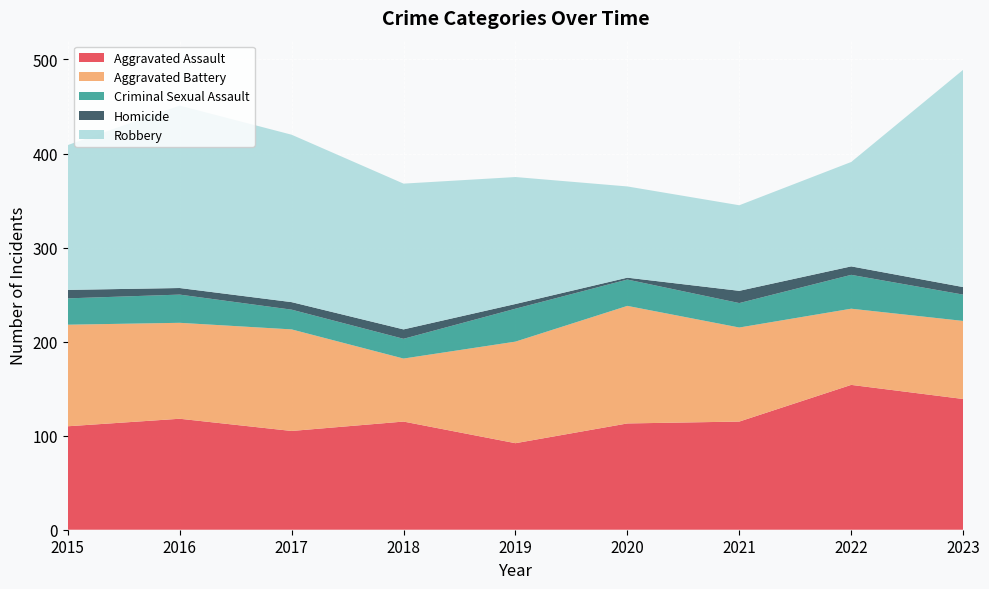

Reading left to right, what are all the values shown in this chart?

Aggravated Assault: 2015=110	2016=118	2017=105	2018=115	2019=92	2020=113	2021=115	2022=154	2023=139
Aggravated Battery: 2015=108	2016=102	2017=108	2018=67	2019=108	2020=125	2021=100	2022=81	2023=83
Criminal Sexual Assault: 2015=28	2016=30	2017=21	2018=21	2019=35	2020=28	2021=26	2022=36	2023=28
Homicide: 2015=9	2016=7	2017=8	2018=10	2019=5	2020=2	2021=13	2022=9	2023=8
Robbery: 2015=154	2016=194	2017=178	2018=155	2019=135	2020=97	2021=91	2022=111	2023=231